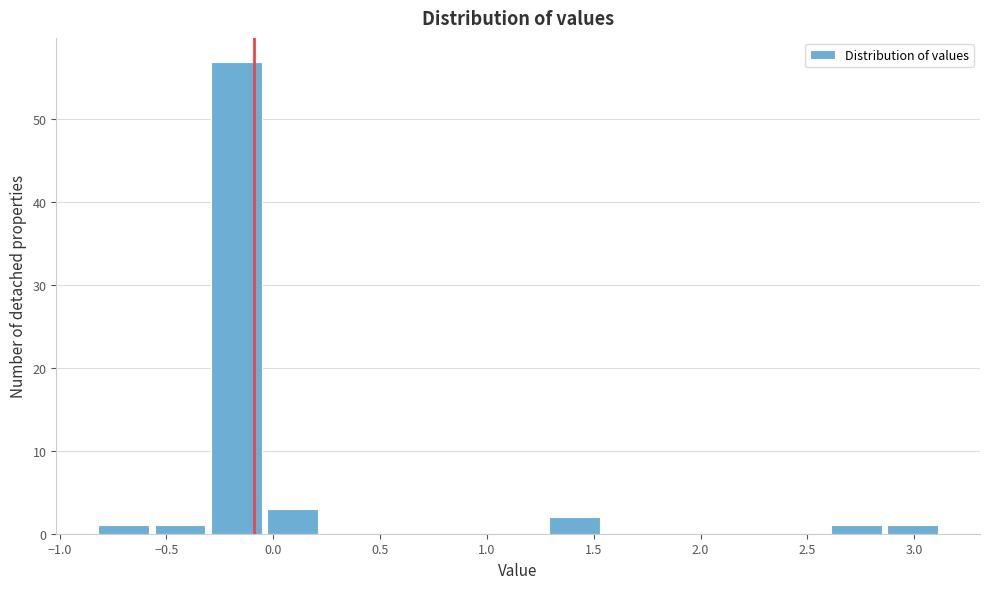

How tall is the bar that spans 1.30 to 1.55 on the x-axis? Neither the bar edges nor the heights are printed on the chart, so give them approximately, as read against the axes.

2